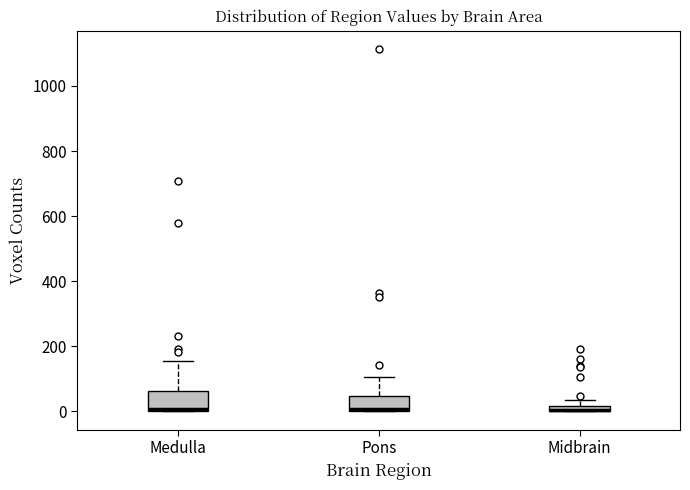

Where is the lower edge of the box for Midbrain on the y-axis? The values are not printed on the chart, so give them approximately, as read against the axis.

0